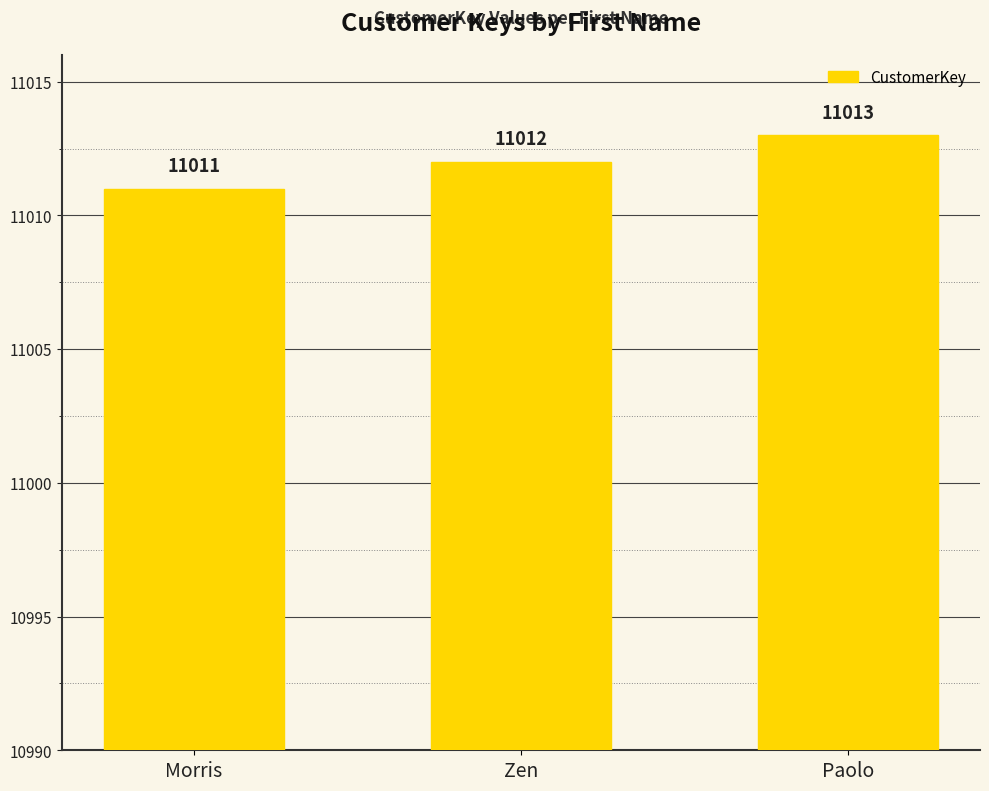

Reading left to right, transcribe all the data shown in this chart.

11011	11012	11013